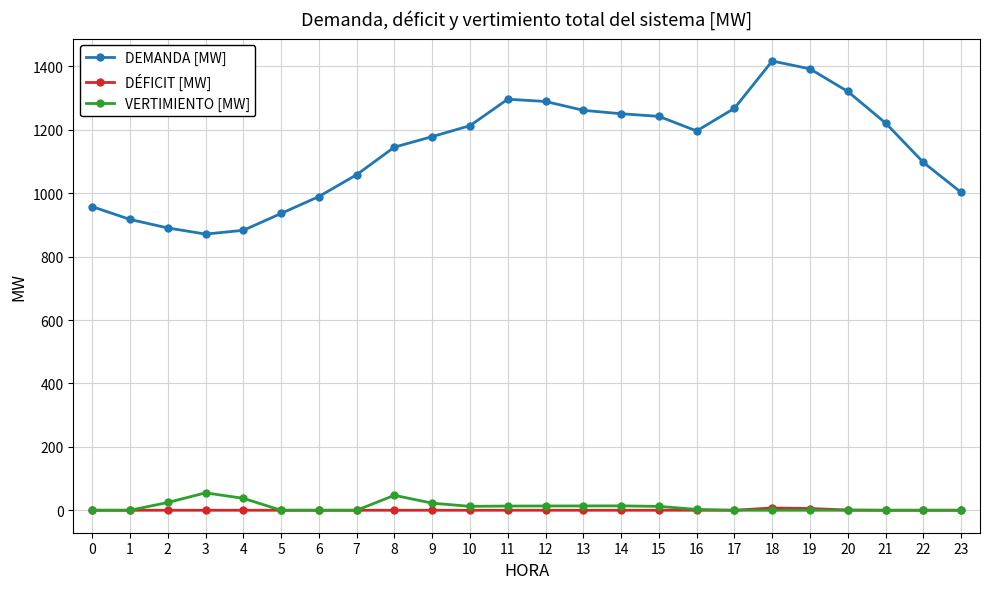

Which series has the largest range (max minus min)?

DEMANDA [MW]